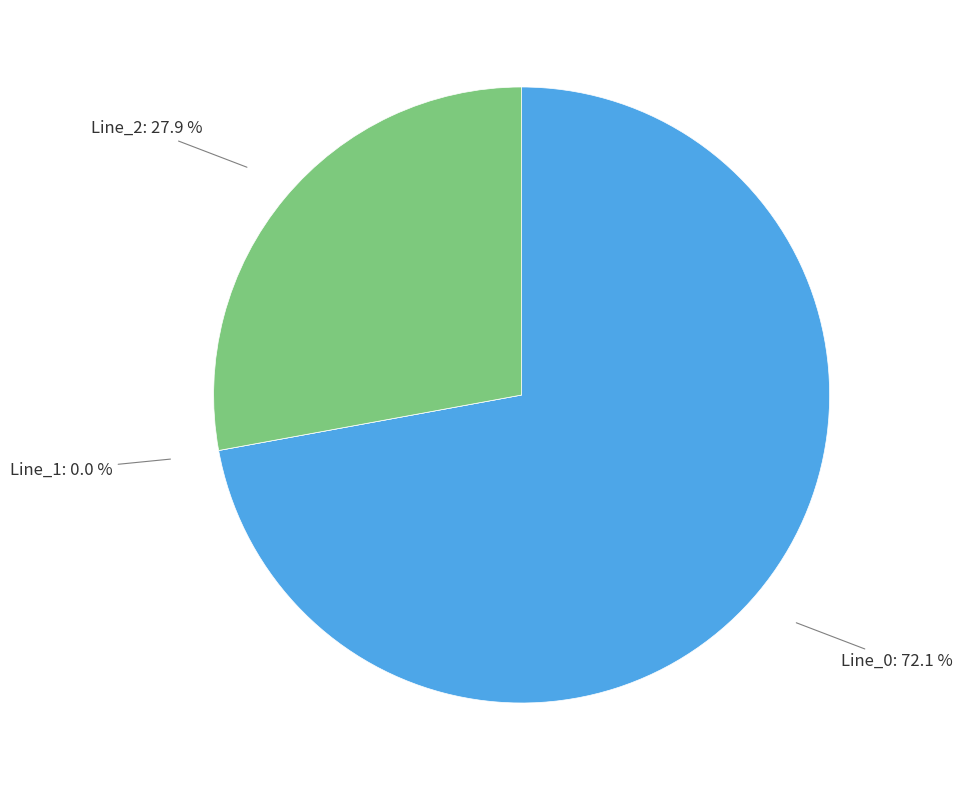

What is the ratio of the value at Line_2 to the value at Line_0?

0.4